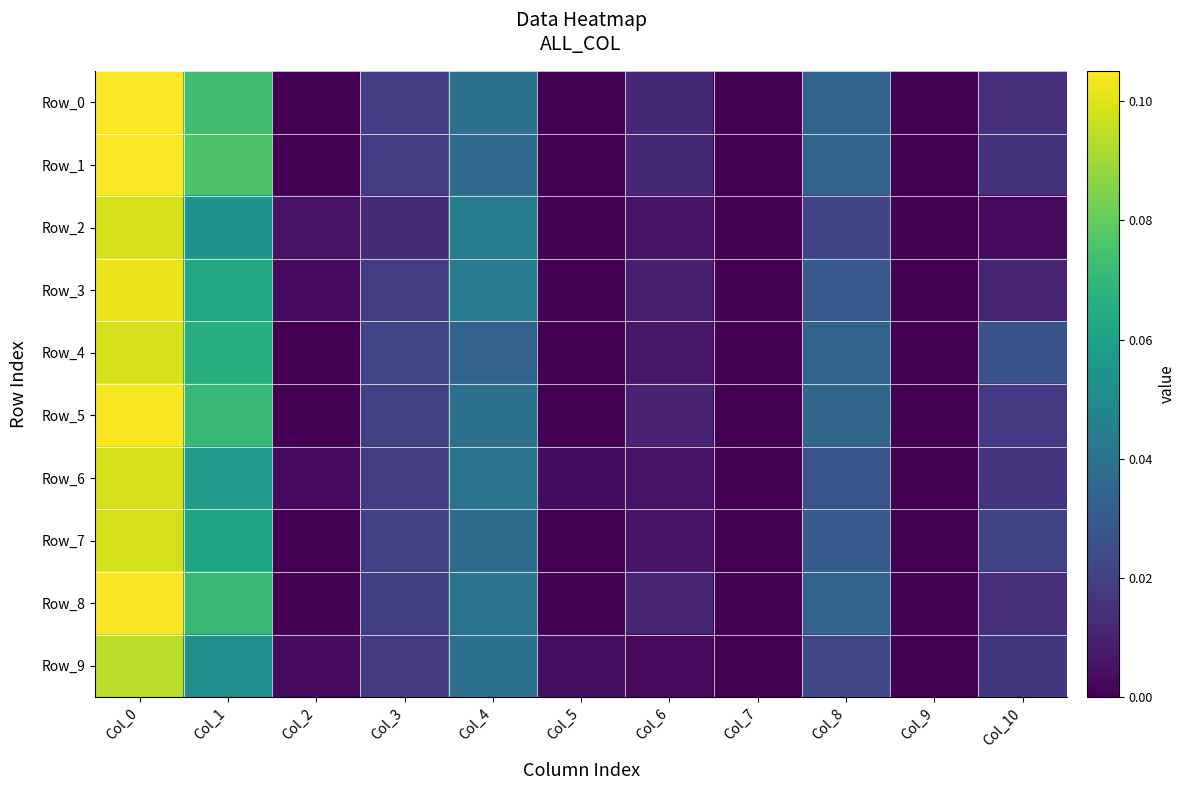

At how many categories does at least one series exceed 0?

9